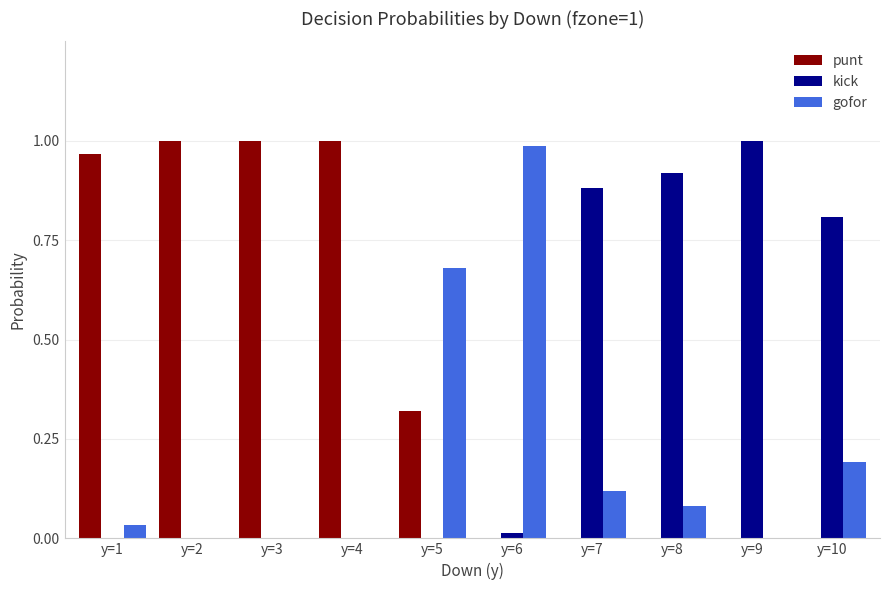

The kick series shows 1.4 at y=9. True or false?

False